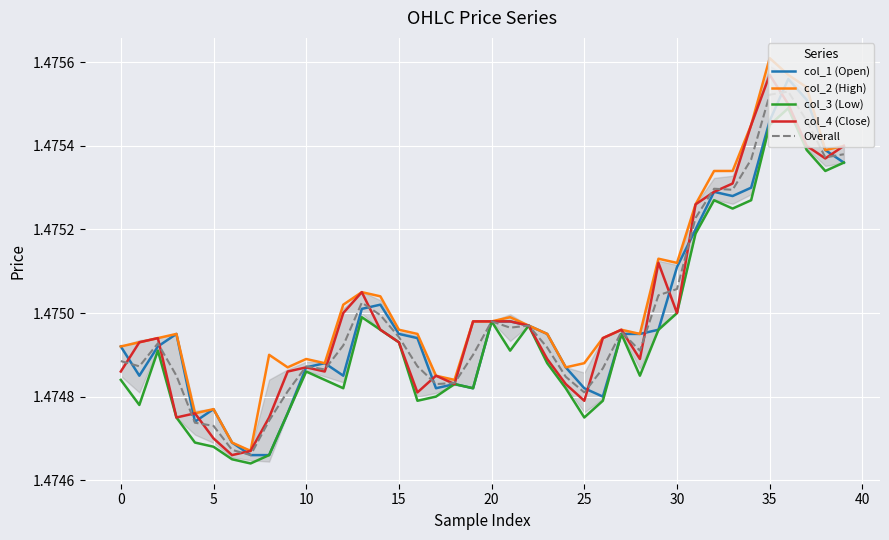

True or false: col_2 (High) and col_3 (Low) intersect in this chart.

False